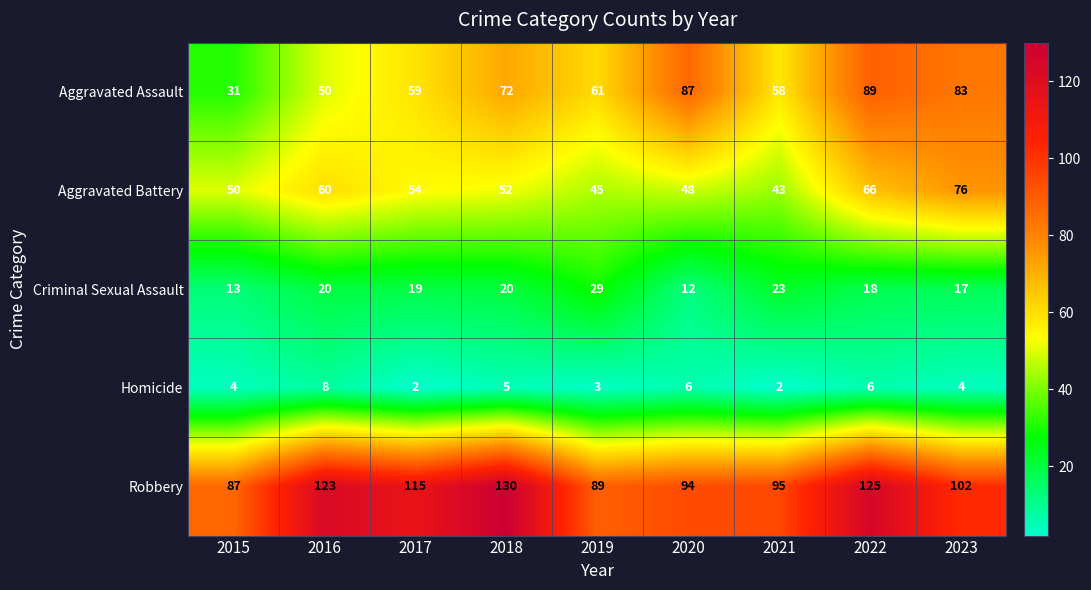

Which category has the highest value across all series?

2018